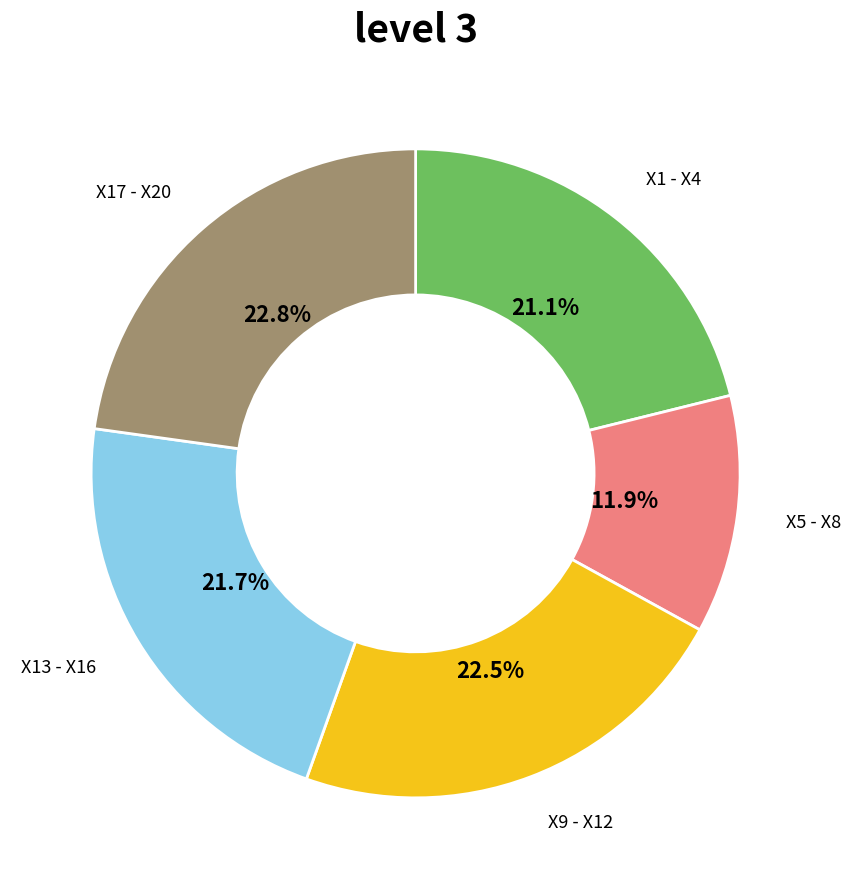

Is there any slice that represents more than half of the pie?

No